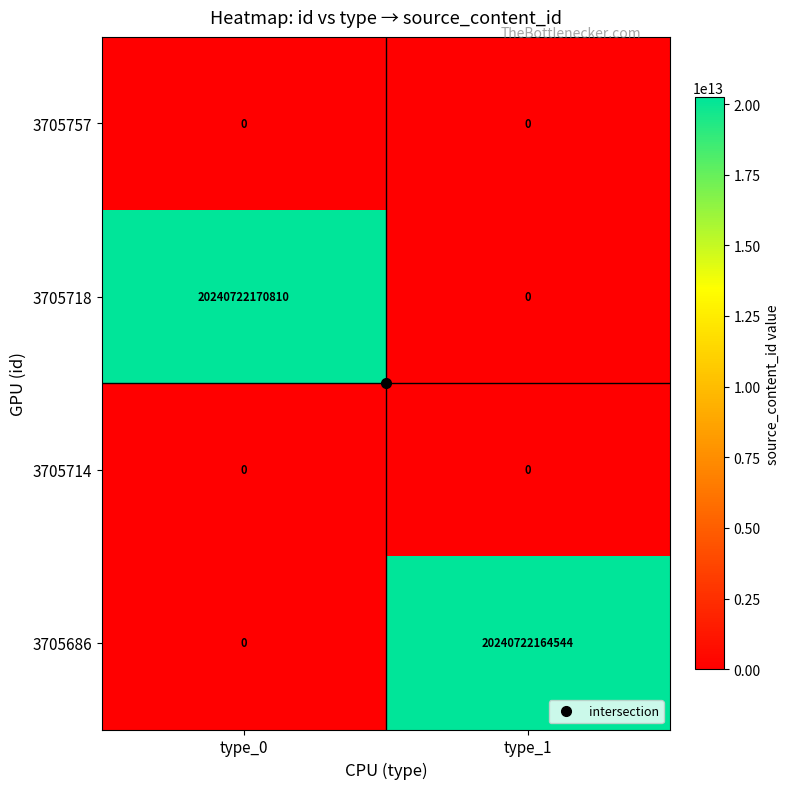

What is the difference between the 3705718 values at type_0 and type_1?

20240722170810